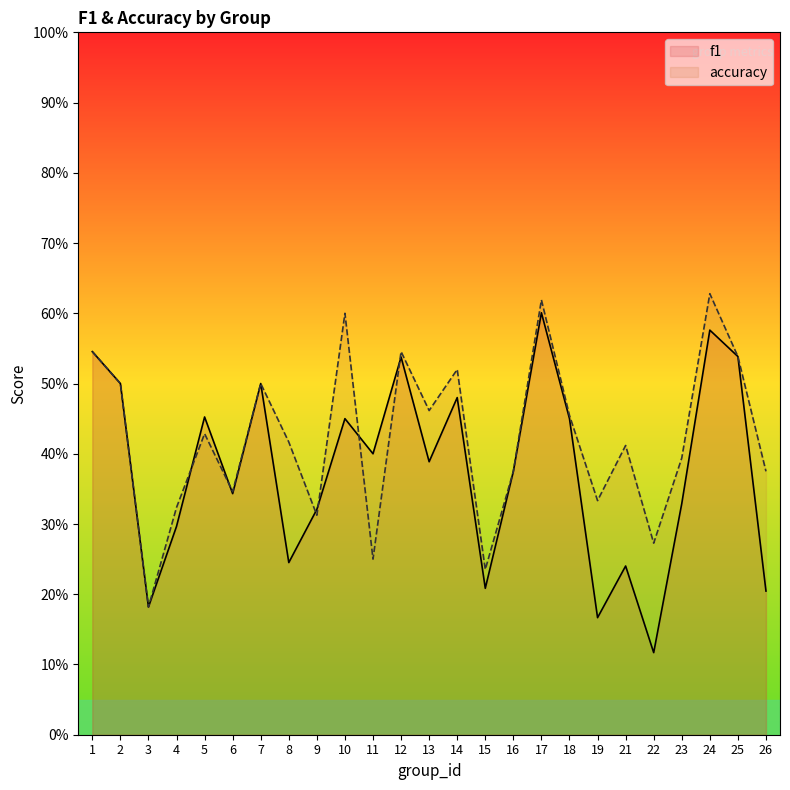

How many intersections are there between f1 and accuracy?

6